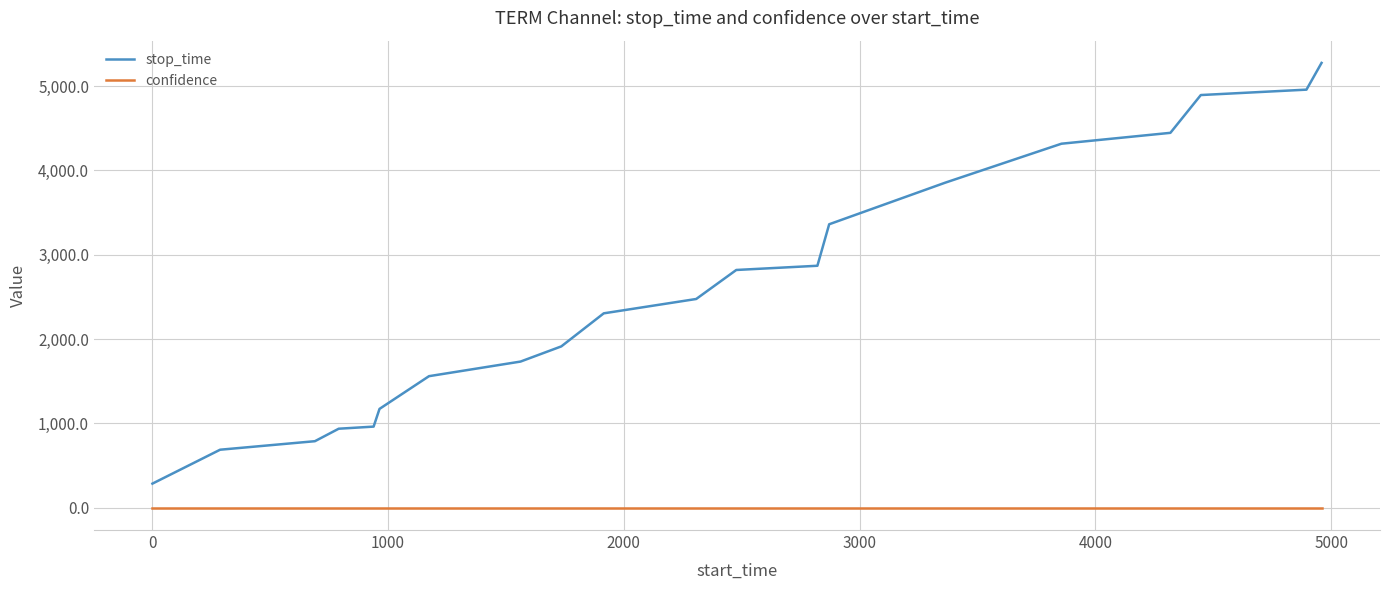

Reading left to right, extract all data points from this chart.

stop_time: 287.0	689.0	790.0	938.0	963.0	1173.0	1561.0	1734.0	1914.0	2306.0	2476.0	2820.0	2870.0	3362.0	3855.0	4317.0	4446.0	4894.0	4958.0	5275.0
confidence: 0.5	0.5	0.5	0.5	0.5	0.5	0.5	0.5	0.5	0.5	0.5	0.5	0.5	0.5	0.5	0.5	0.5	0.5	0.5	0.5